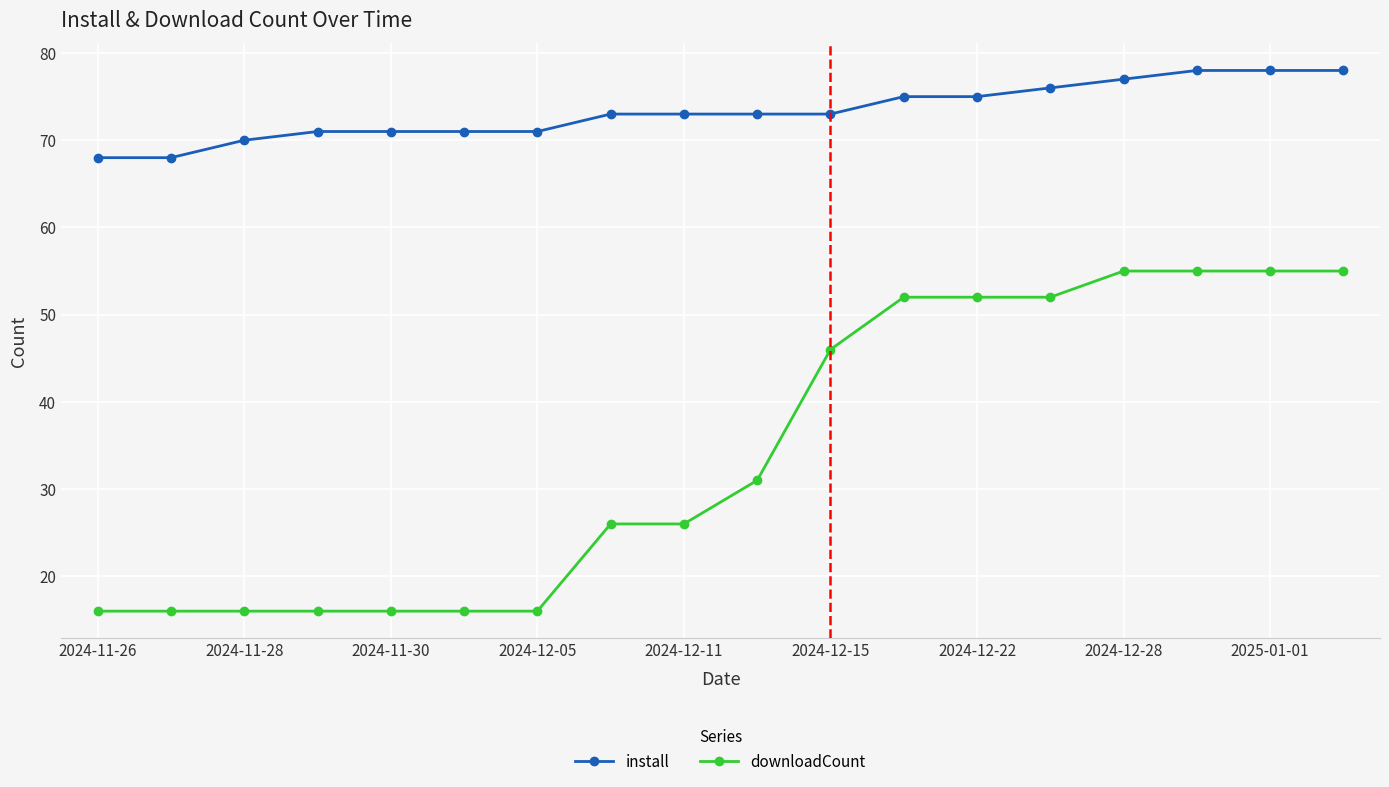

Reading right to left, extract all data points from this chart.

install: 78	78	78	77	76	75	75	73	73	73	73	71	71	71	71	70	68	68
downloadCount: 55	55	55	55	52	52	52	46	31	26	26	16	16	16	16	16	16	16